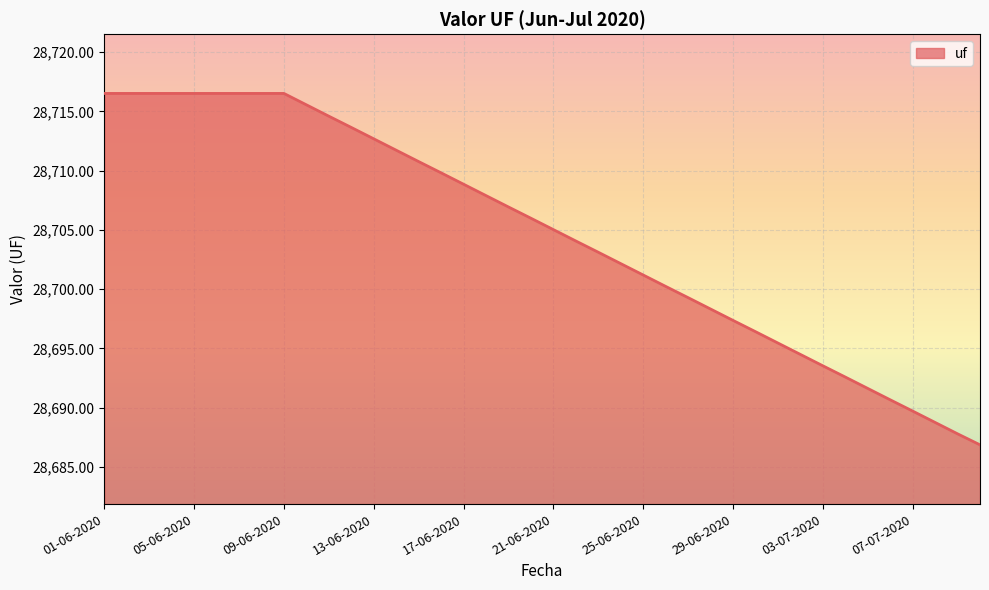

What is the minimum value shown in the chart?

28686.9